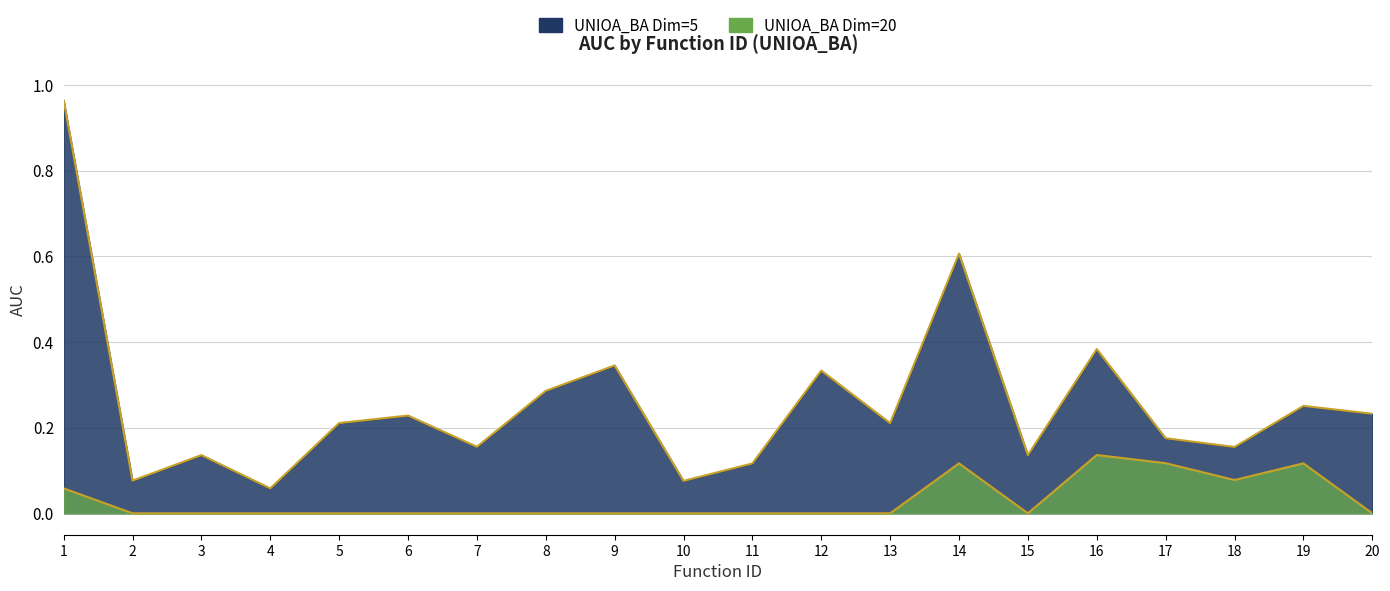

What is the sum of the UNIOA_BA Dim=5 values at 10 and 14?

0.7